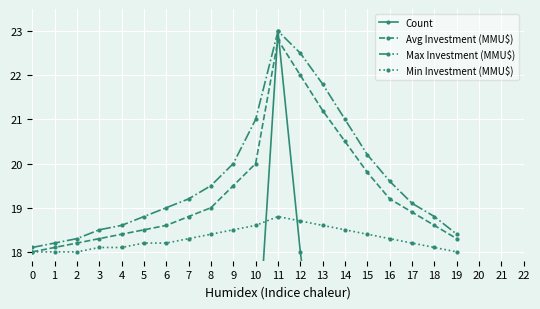

How many categories are shown in the chart?

20